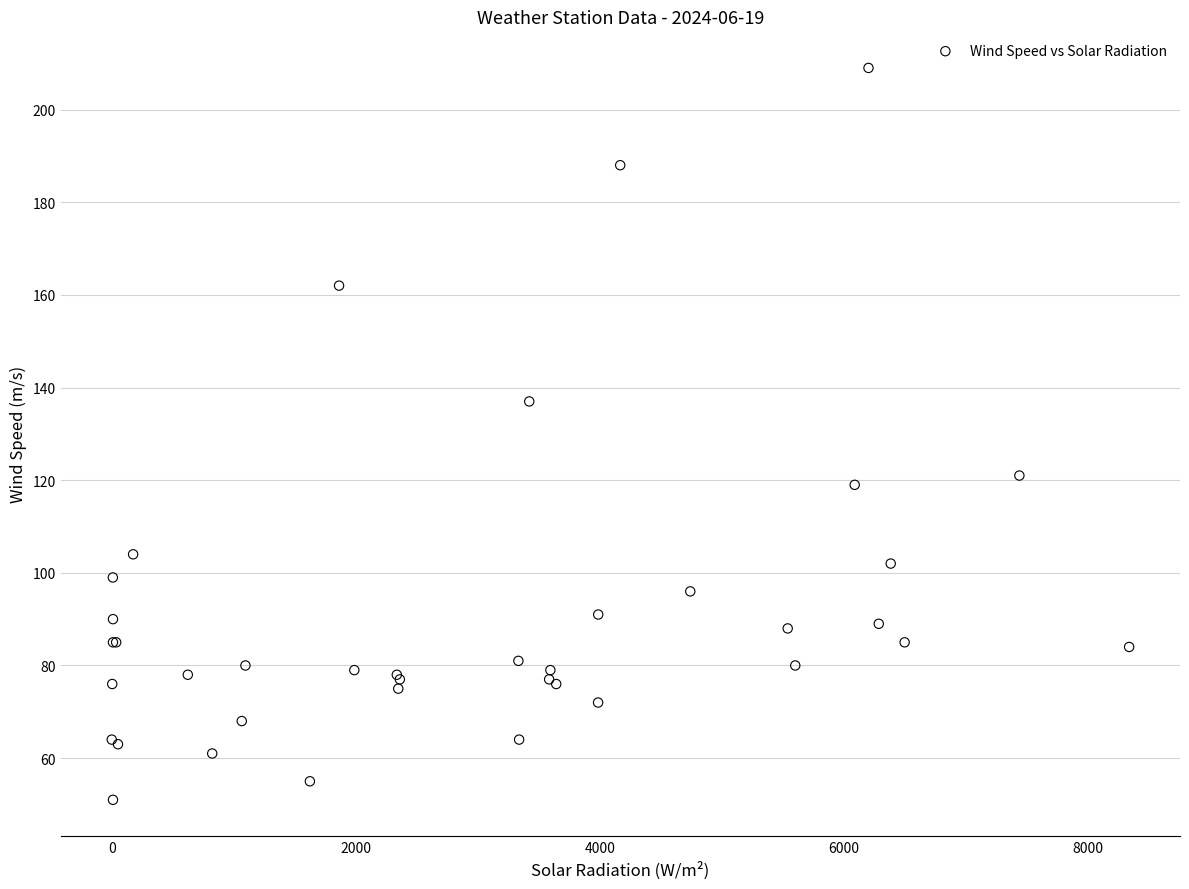

What Y value in the scatter plot is closest to 130?

137